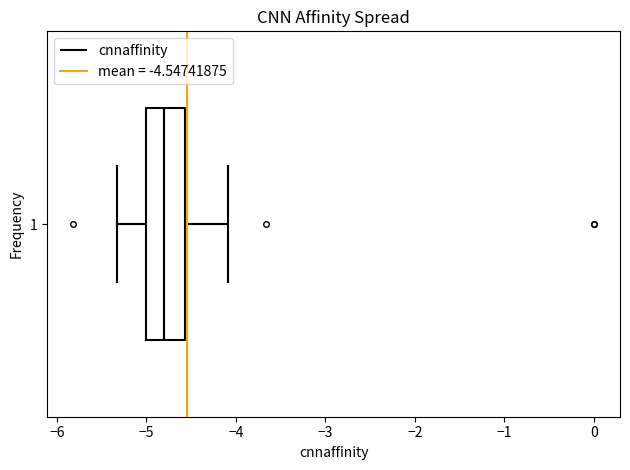

Transcribe this box plot: give where the median line is, the range the box spans, and where the two whiskers end, as read against the x-axis. The values are not printed on the chart, so give them approximately, as read against the axis.

median -4.8, box -5.0 to -4.6, whiskers -5.3 to -4.1